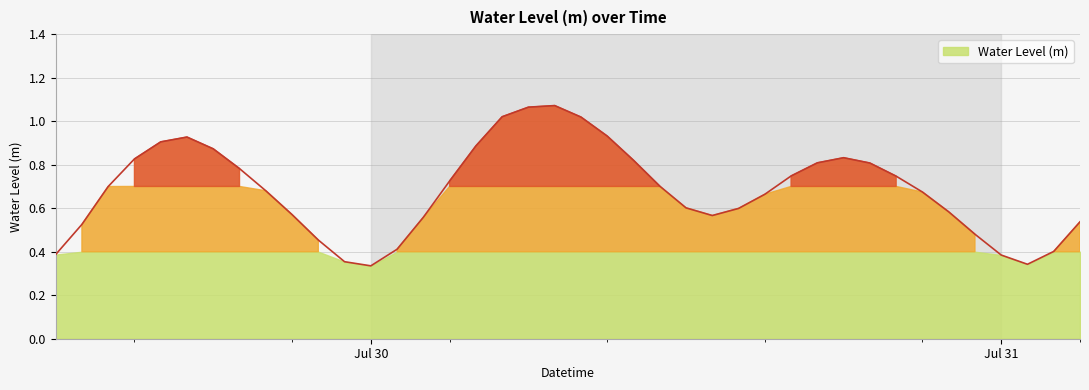

Where is the first local maximum?

2024-07-29 17:00:00